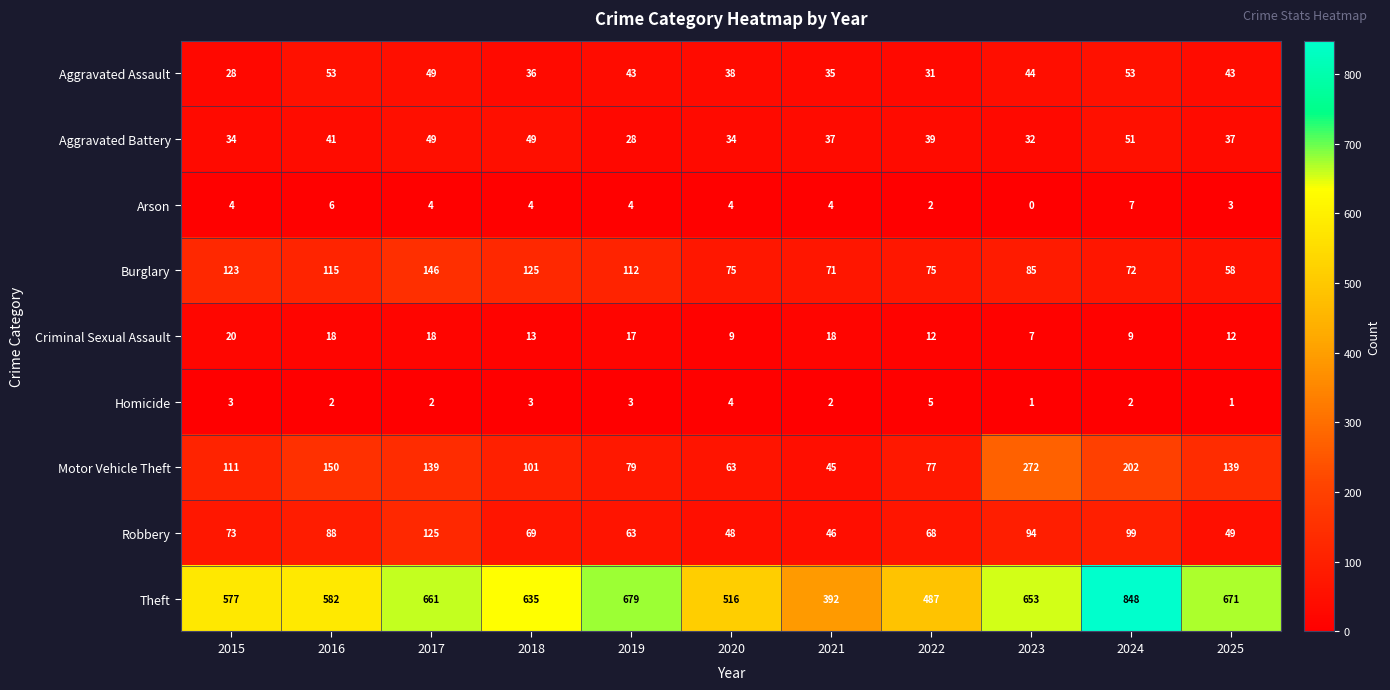

Rank the series by their maximum value, from highest to lowest.

Theft, Motor Vehicle Theft, Burglary, Robbery, Aggravated Assault, Aggravated Battery, Criminal Sexual Assault, Arson, Homicide